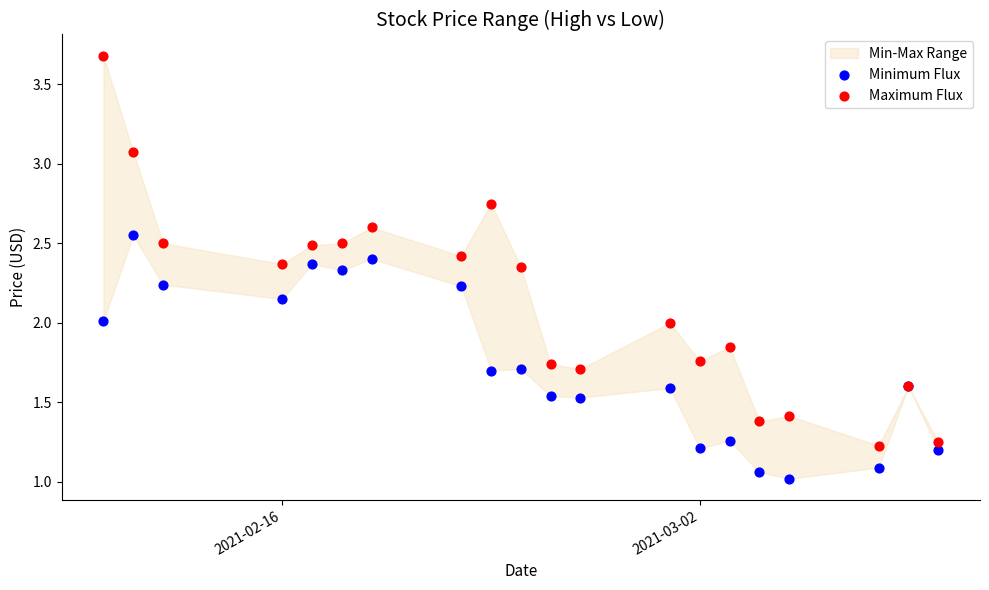

Which series has the widest spread of Y values?

Maximum Flux